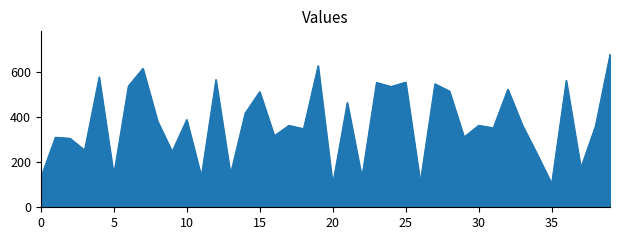

What is the minimum value shown in the chart?

102.3